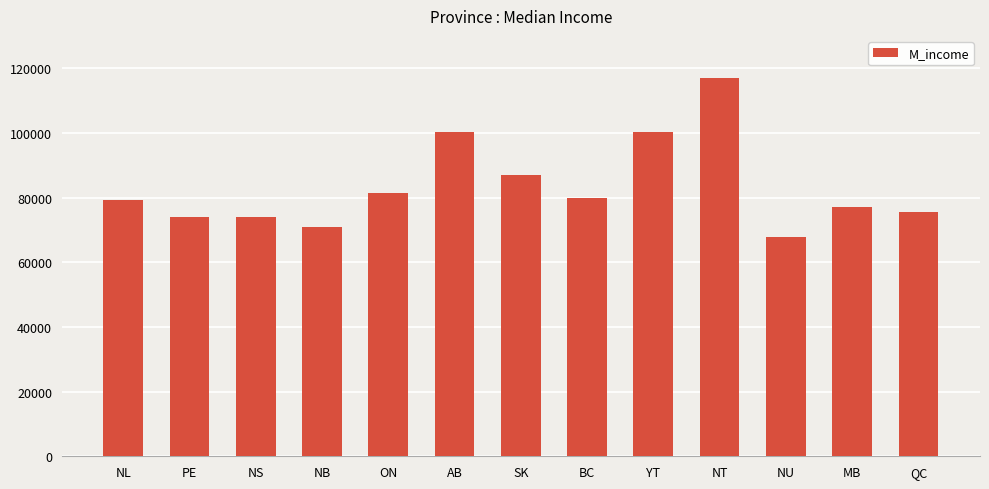

What position from the right is YT?

5